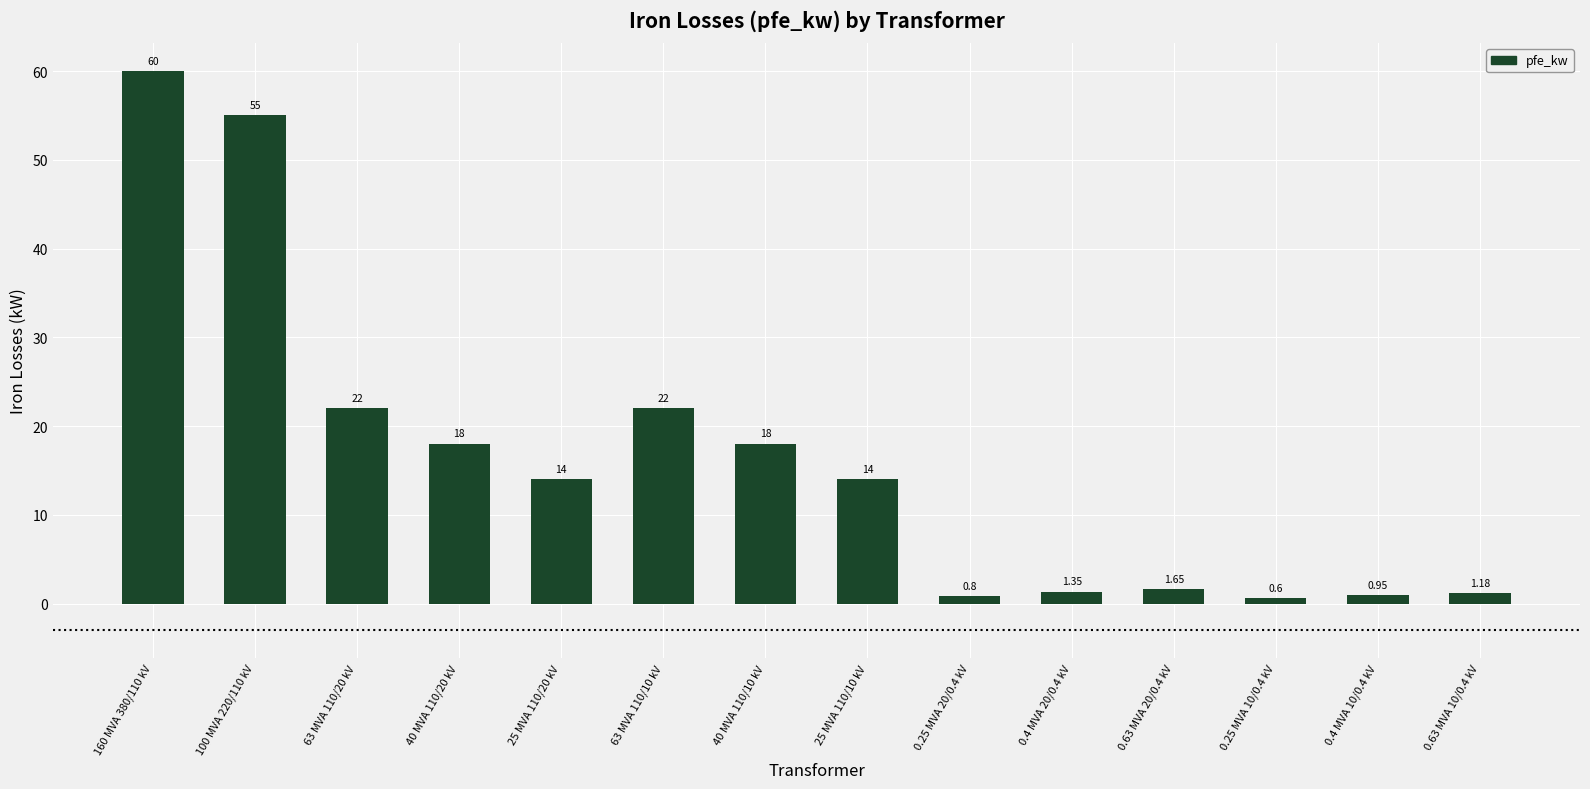

What is the average value?

16.4